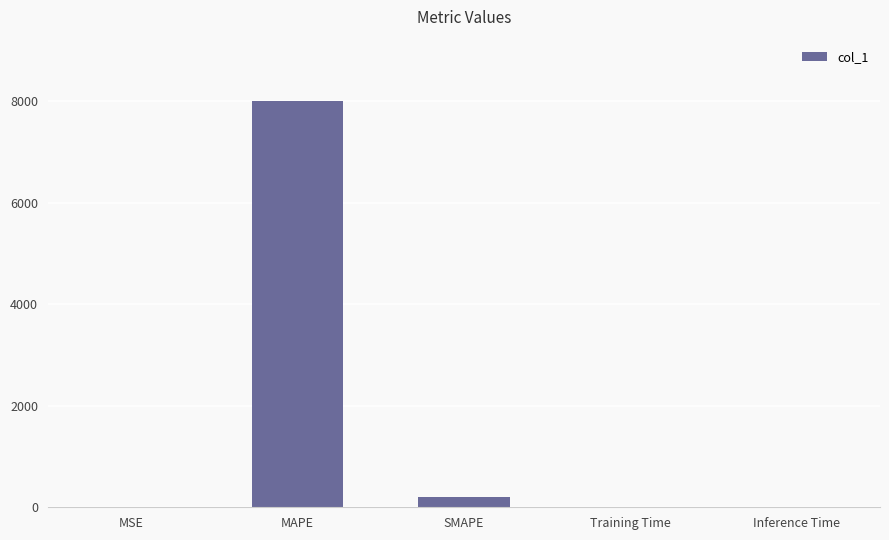

At which label is the value closest to 4004?

SMAPE